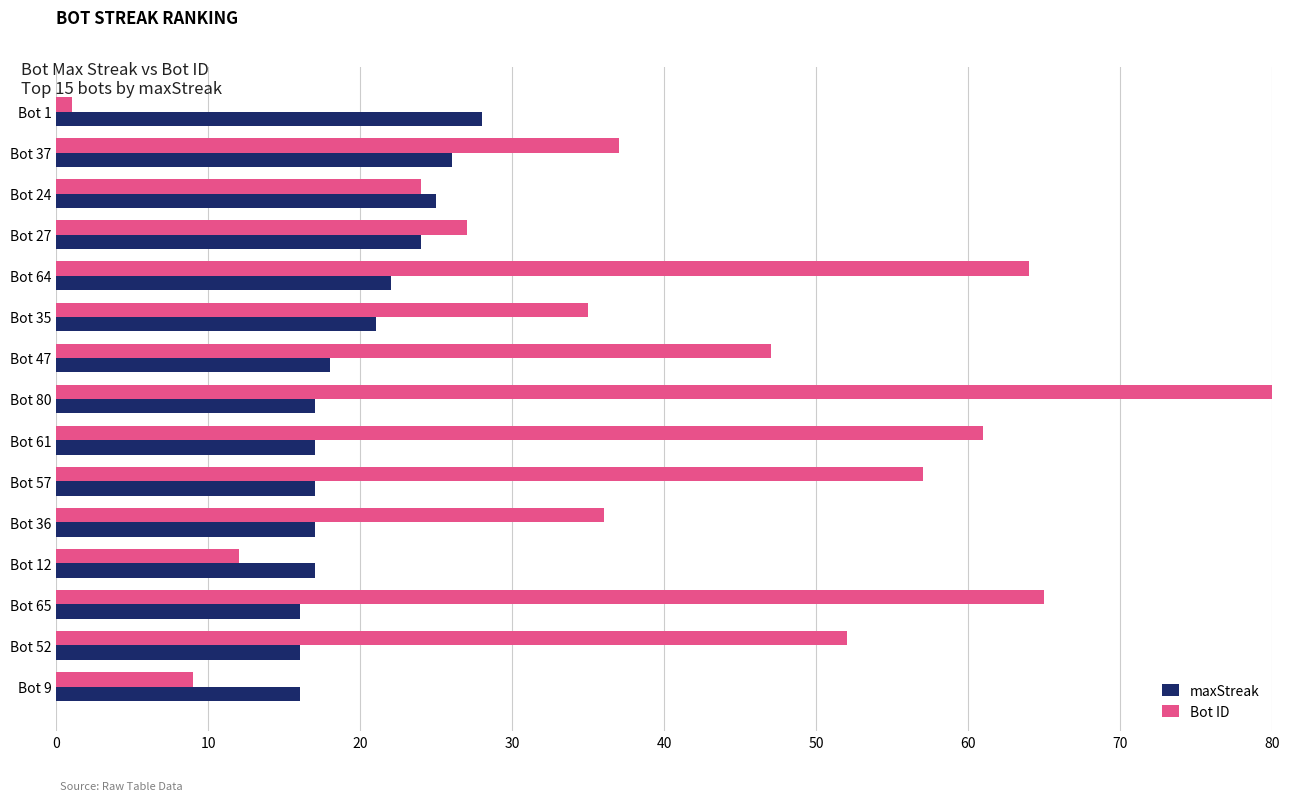

True or false: Bot ID has a value of 24 at Bot 24.

True